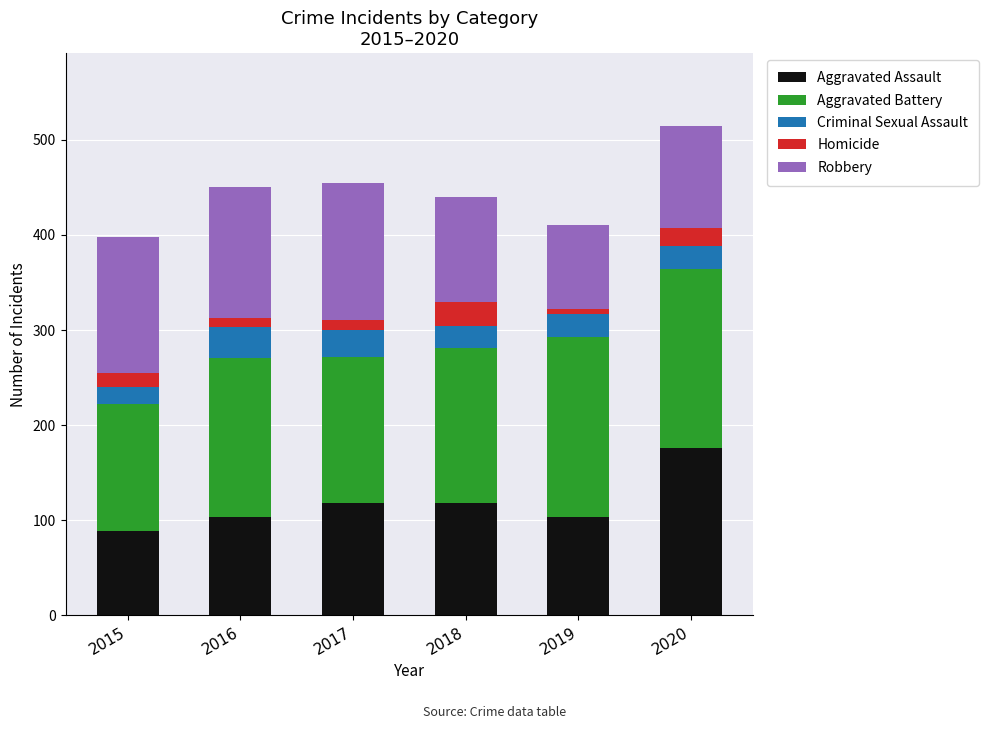

The Aggravated Assault series shows 89 at 2015. True or false?

True